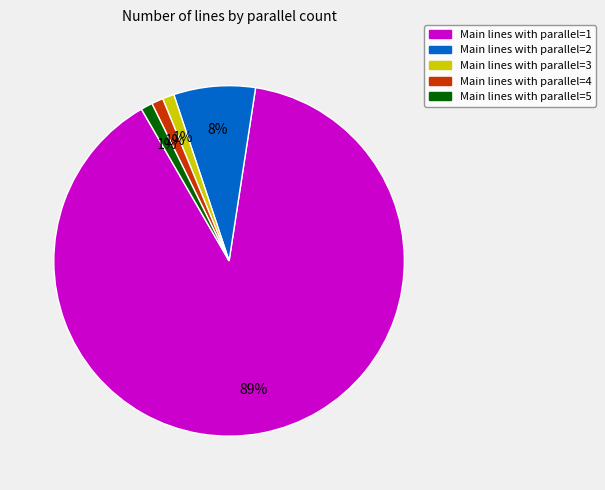

Is there a majority slice in this chart?

Yes